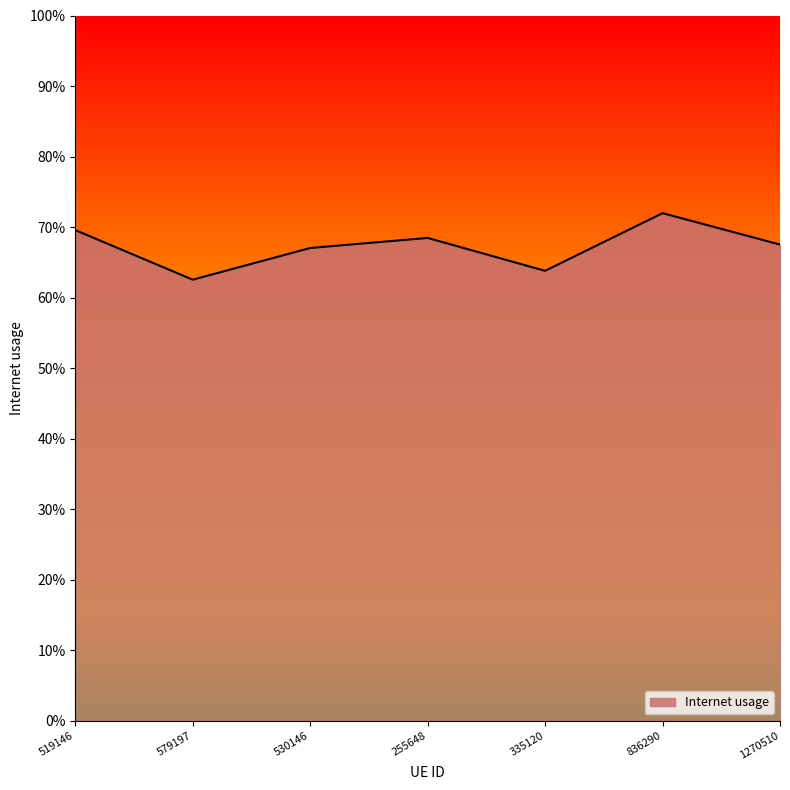

Rank the categories by value from highest to lowest.

836290, 519146, 255648, 1270510, 530146, 335120, 579197